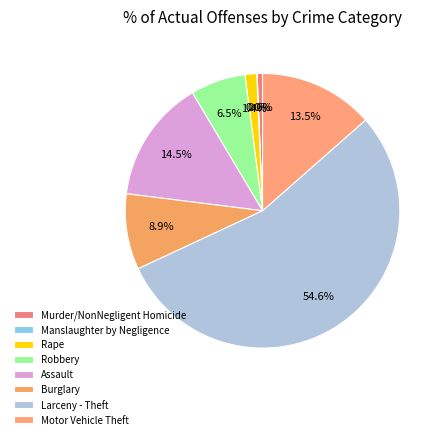

Which slice is the largest?

Larceny - Theft